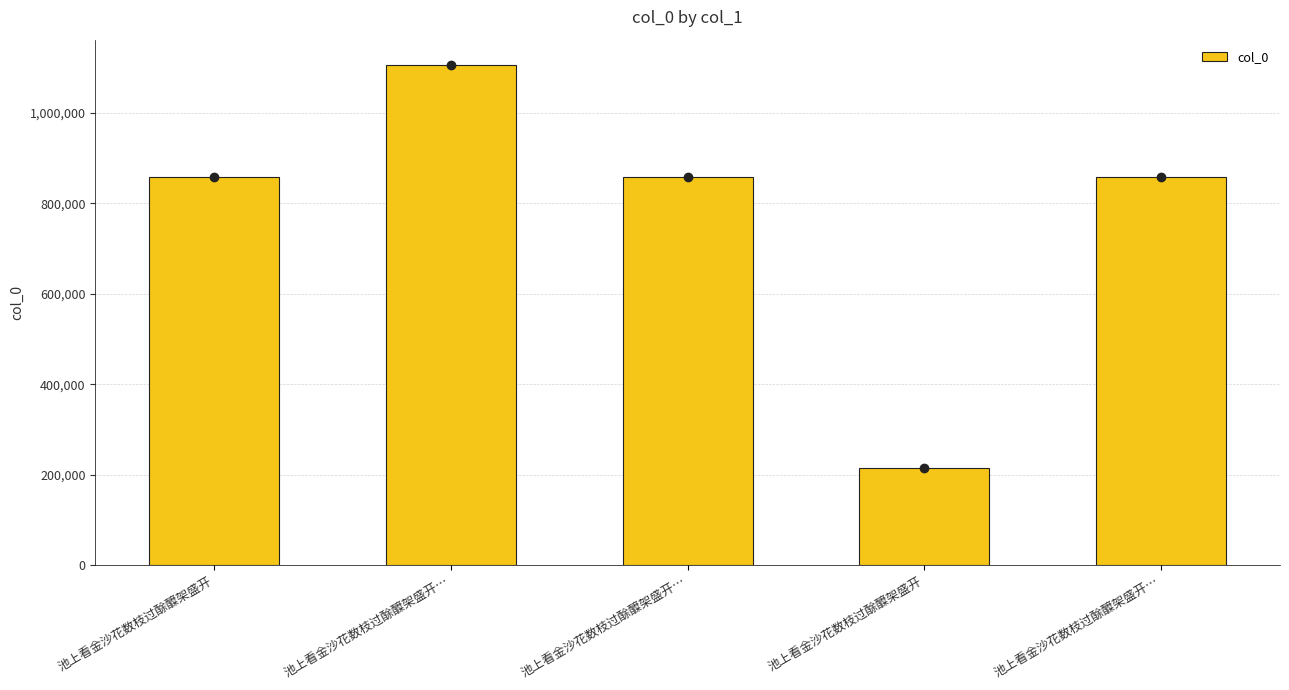

Are the bars grouped side by side (vs. stacked)?

No